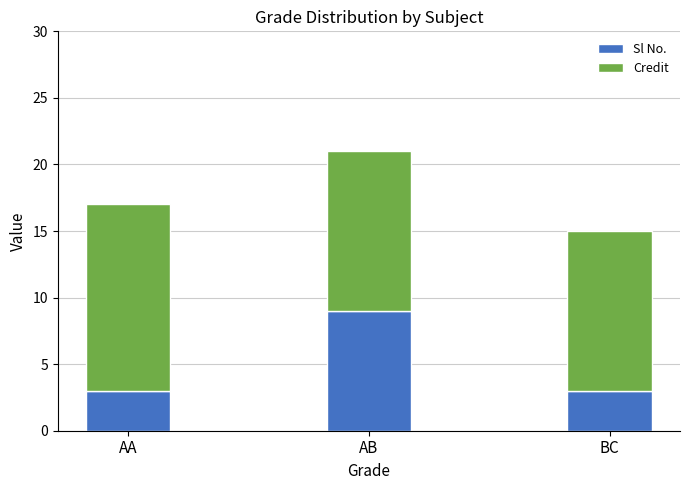

What is the average value of the Sl No. series?

5